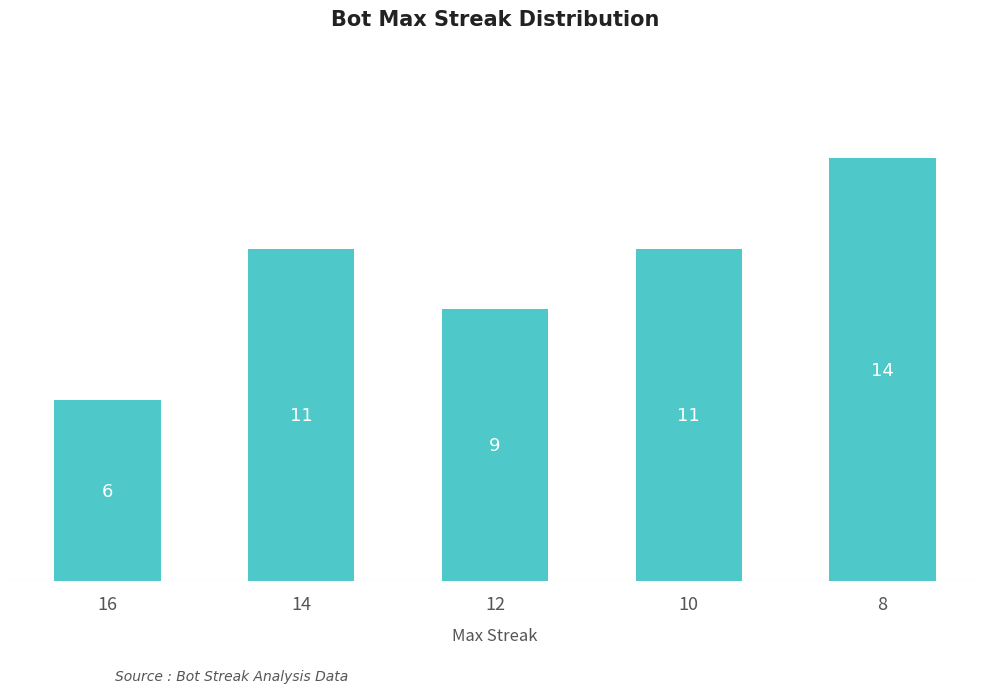

Count the number of categories in the chart.

5